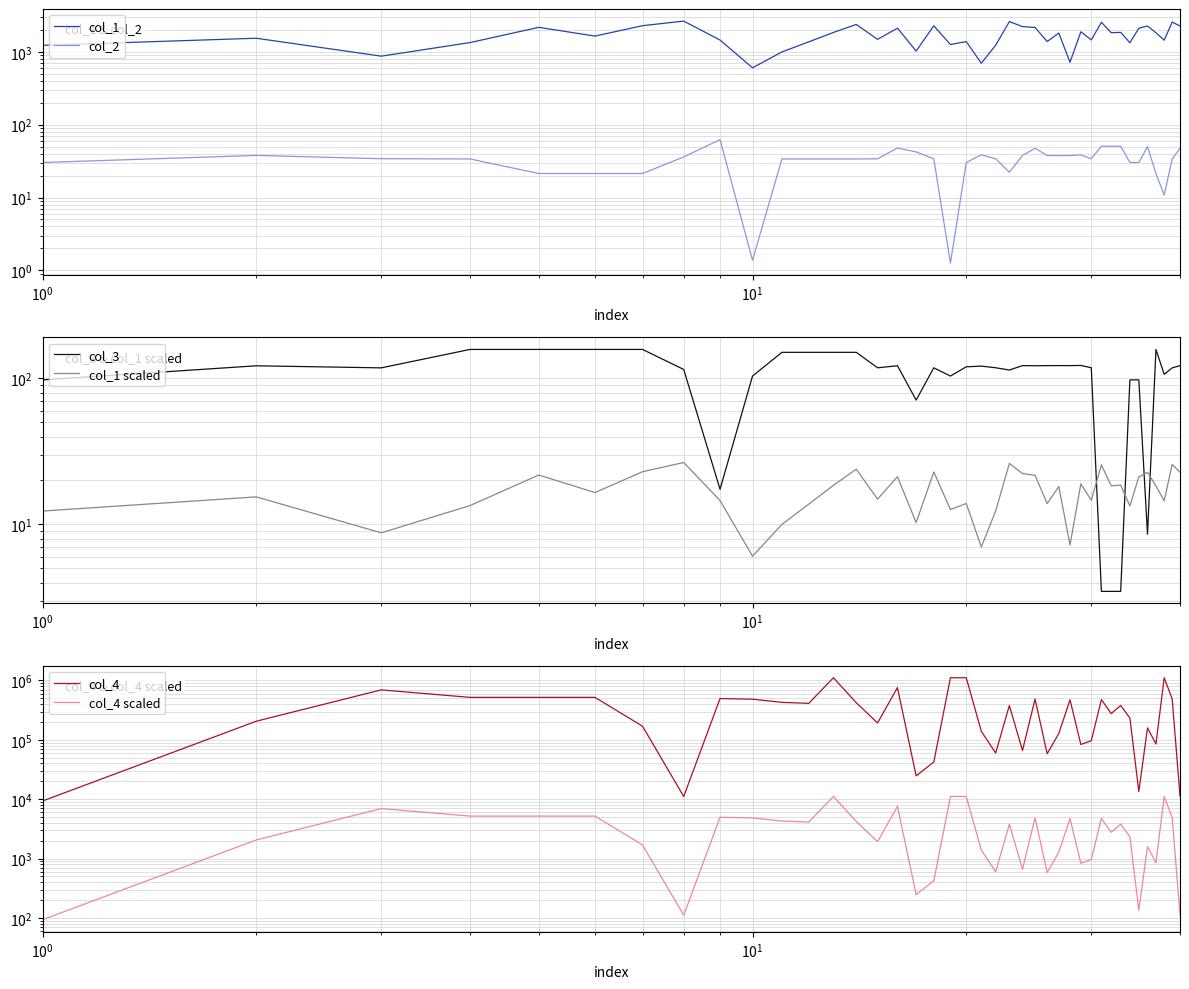

True or false: col_2 and col_1 intersect in this chart.

False